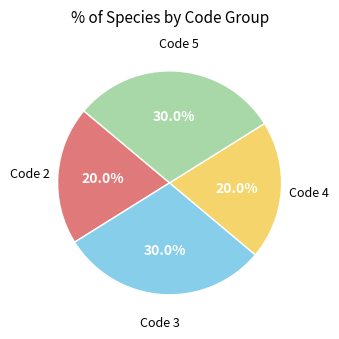

To the nearest percent, what is the average slice percentage?

25%